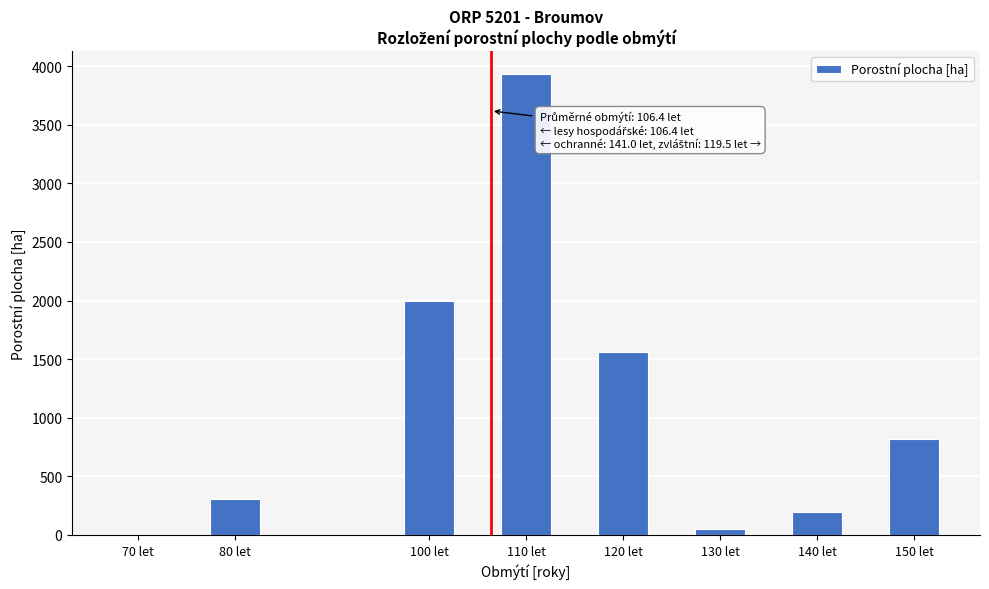

What is the sum of the values at 120 let and 100 let?

3553.9